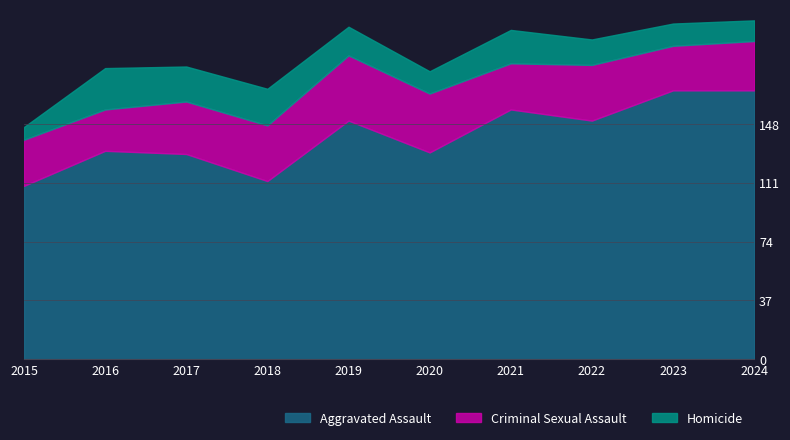

Where is Aggravated Assault nearest to the value 139?

2016